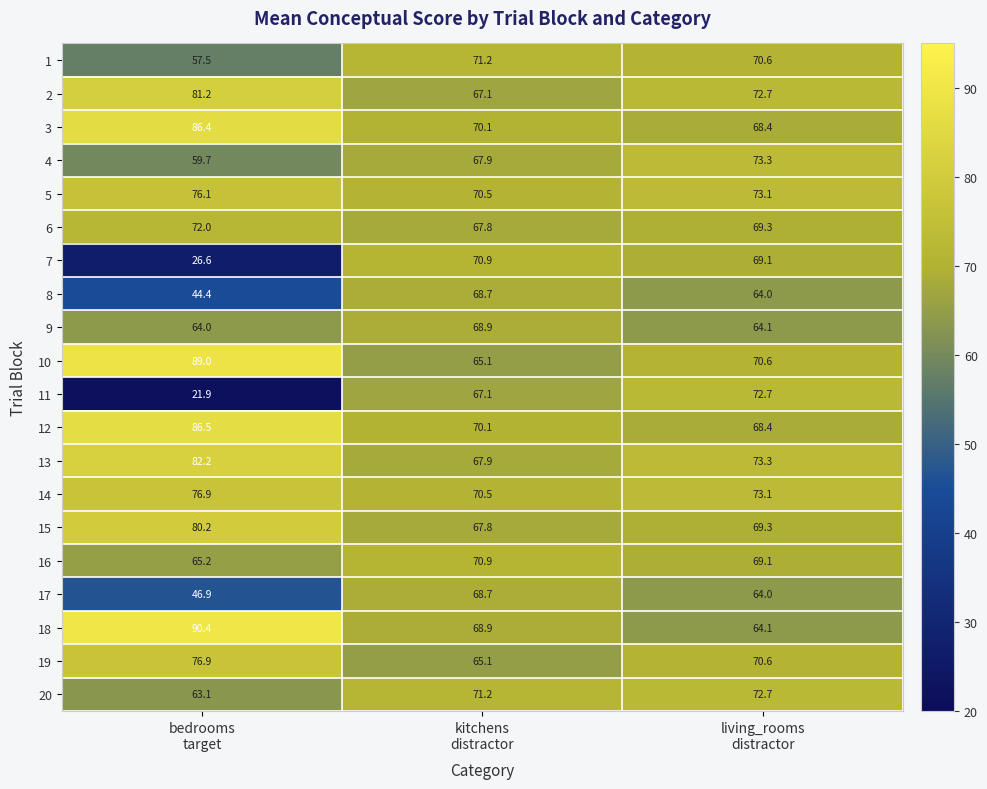

What is the minimum value for 20?

63.1